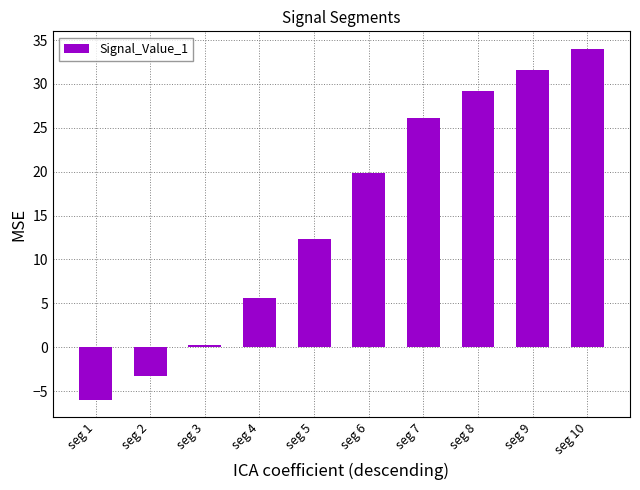

Which has a higher value, seg 4 or seg 1?

seg 4